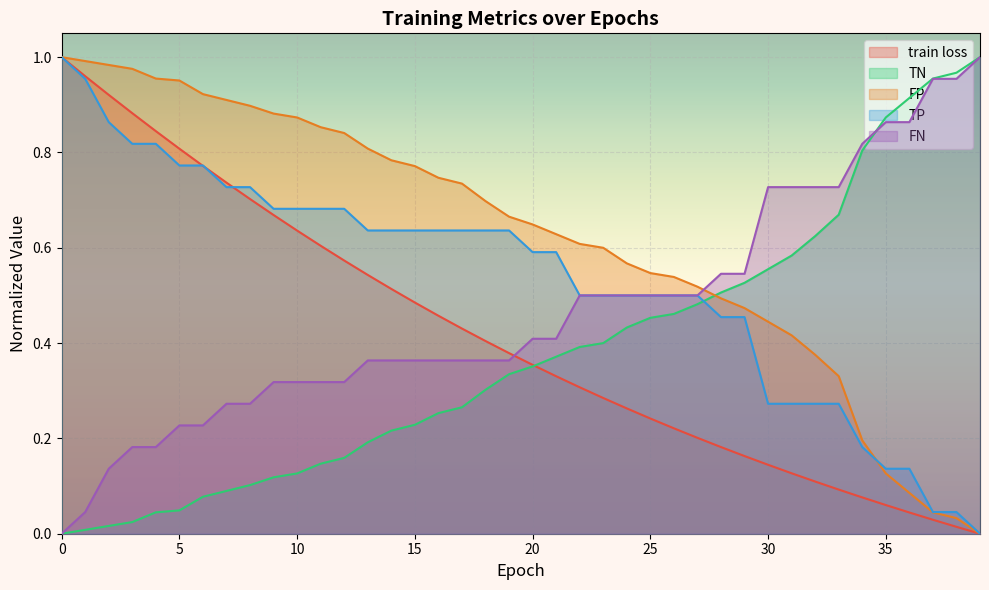

Reading left to right, extract all data points from this chart.

train loss: 1.0	1.0	0.9	0.9	0.8	0.8	0.8	0.7	0.7	0.7	0.6	0.6	0.6	0.5	0.5	0.5	0.5	0.4	0.4	0.4	0.4	0.3	0.3	0.3	0.3	0.2	0.2	0.2	0.2	0.2	0.1	0.1	0.1	0.1	0.1	0.1	0.0	0.0	0.0	0.0
TN: 0.0	0.0	0.0	0.0	0.0	0.0	0.1	0.1	0.1	0.1	0.1	0.1	0.2	0.2	0.2	0.2	0.3	0.3	0.3	0.3	0.4	0.4	0.4	0.4	0.4	0.5	0.5	0.5	0.5	0.5	0.6	0.6	0.6	0.7	0.8	0.9	0.9	1.0	1.0	1.0
FP: 1.0	1.0	1.0	1.0	1.0	1.0	0.9	0.9	0.9	0.9	0.9	0.9	0.8	0.8	0.8	0.8	0.7	0.7	0.7	0.7	0.6	0.6	0.6	0.6	0.6	0.5	0.5	0.5	0.5	0.5	0.4	0.4	0.4	0.3	0.2	0.1	0.1	0.0	0.0	0.0
TP: 1.0	1.0	0.9	0.8	0.8	0.8	0.8	0.7	0.7	0.7	0.7	0.7	0.7	0.6	0.6	0.6	0.6	0.6	0.6	0.6	0.6	0.6	0.5	0.5	0.5	0.5	0.5	0.5	0.5	0.5	0.3	0.3	0.3	0.3	0.2	0.1	0.1	0.0	0.0	0.0
FN: 0.0	0.0	0.1	0.2	0.2	0.2	0.2	0.3	0.3	0.3	0.3	0.3	0.3	0.4	0.4	0.4	0.4	0.4	0.4	0.4	0.4	0.4	0.5	0.5	0.5	0.5	0.5	0.5	0.5	0.5	0.7	0.7	0.7	0.7	0.8	0.9	0.9	1.0	1.0	1.0